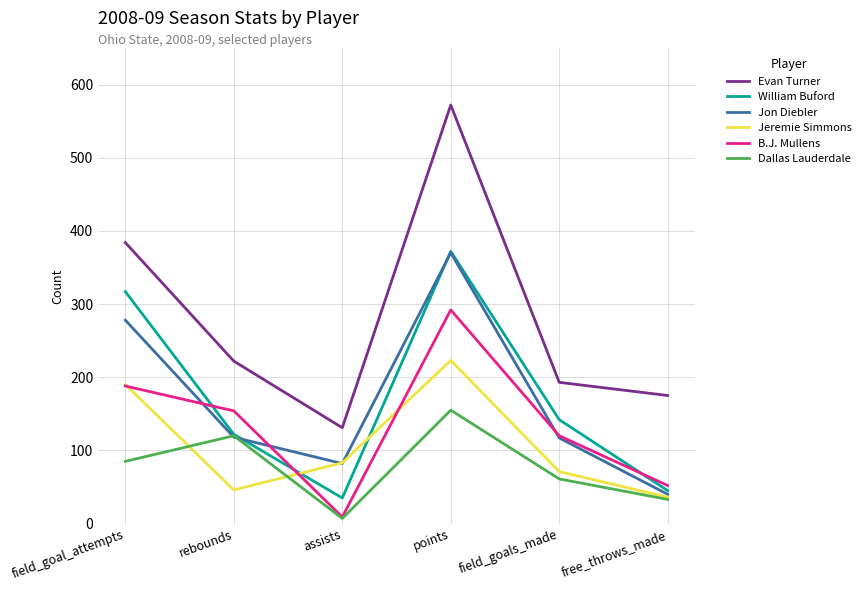

Read the Dallas Lauderdale value at points.

155